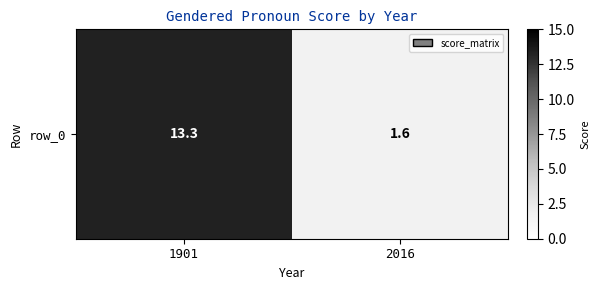

Between 1901 and 2016, which is larger?

1901